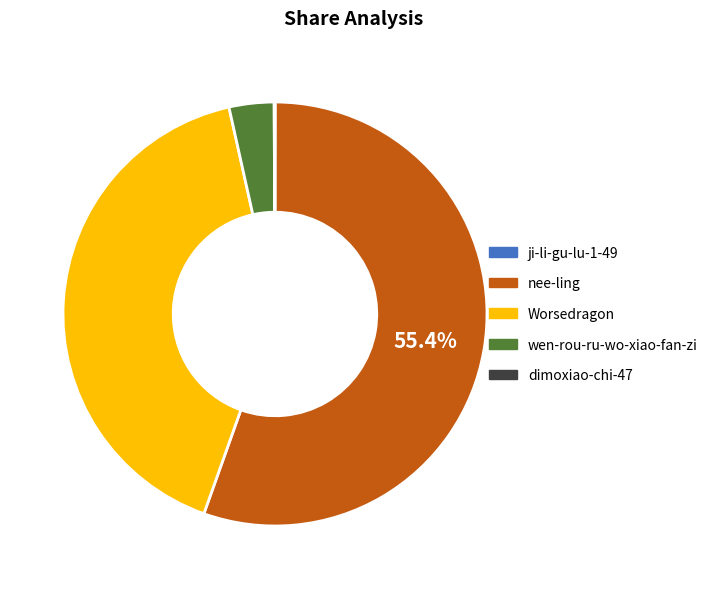

Does nee-ling represent more than half of the total?

Yes